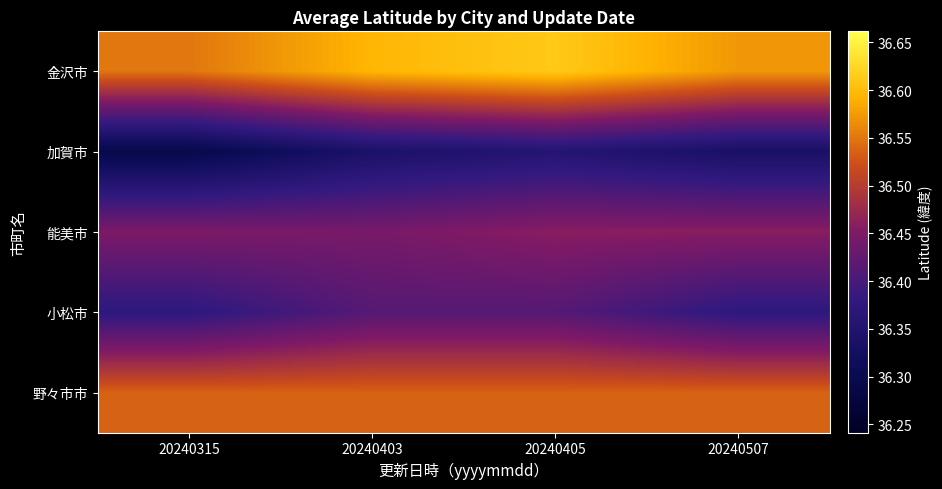

Count the number of categories in the chart.

4